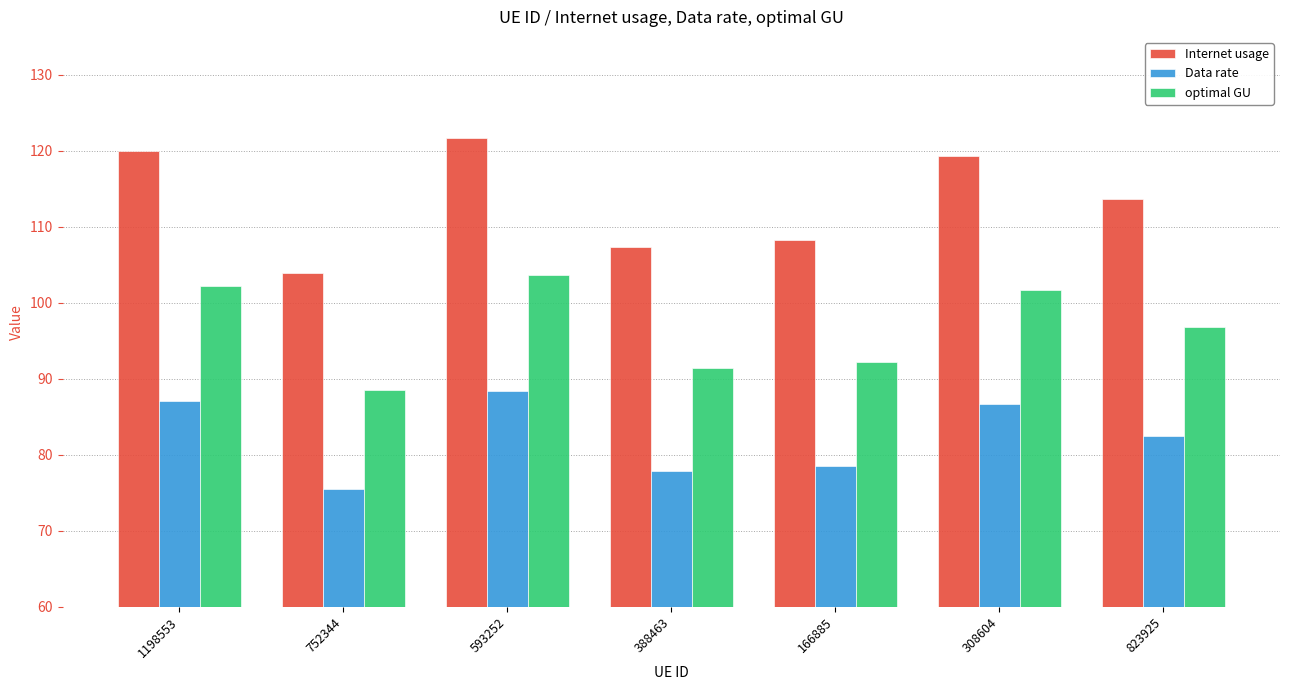

What is the label of the 4th bar from the right?

388463